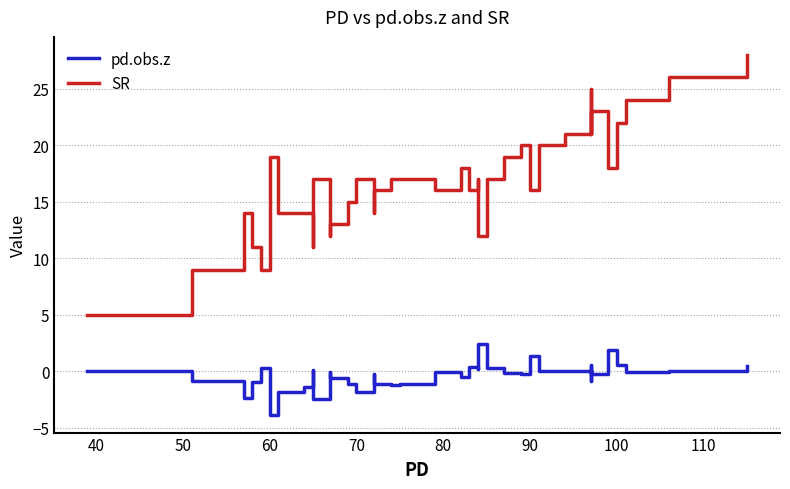

At how many categories does at least one series exceed 8?

39